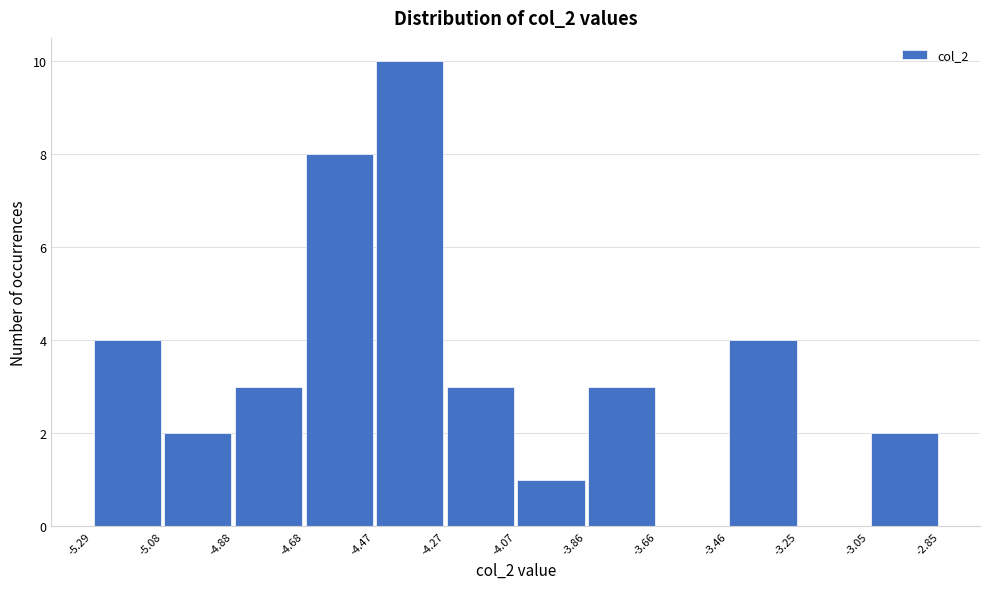

Reading left to right, list every bar in this chart as the range it spans on the x-axis followed by its height. The values are not printed on the chart, so give them approximately, as read against the axis.

-5.29 to -5.08: 4
-5.08 to -4.88: 2
-4.88 to -4.68: 3
-4.68 to -4.47: 8
-4.47 to -4.27: 10
-4.27 to -4.07: 3
-4.07 to -3.86: 1
-3.86 to -3.66: 3
-3.66 to -3.46: 0
-3.46 to -3.25: 4
-3.25 to -3.05: 0
-3.05 to -2.85: 2